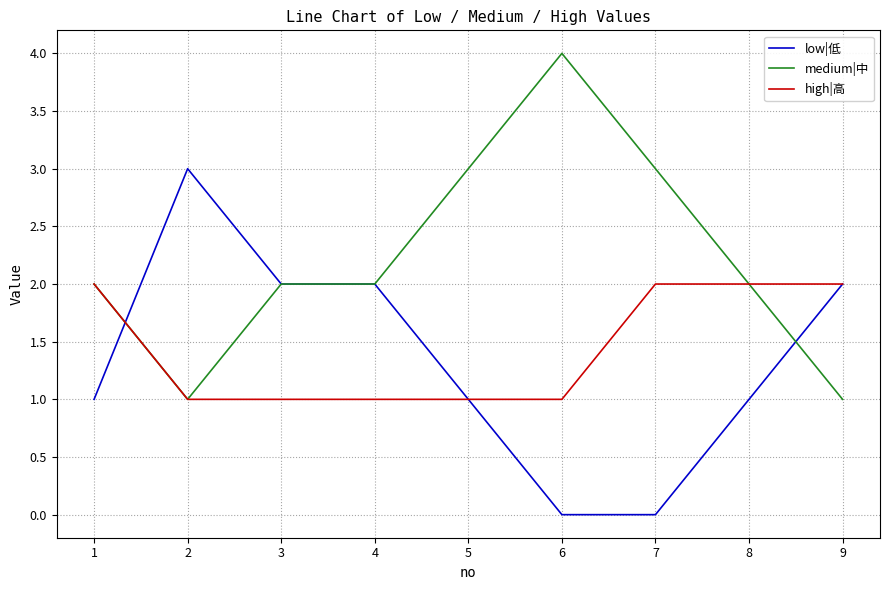

Is the value of medium|中 at 4 greater than the value of low|低 at 7?

Yes